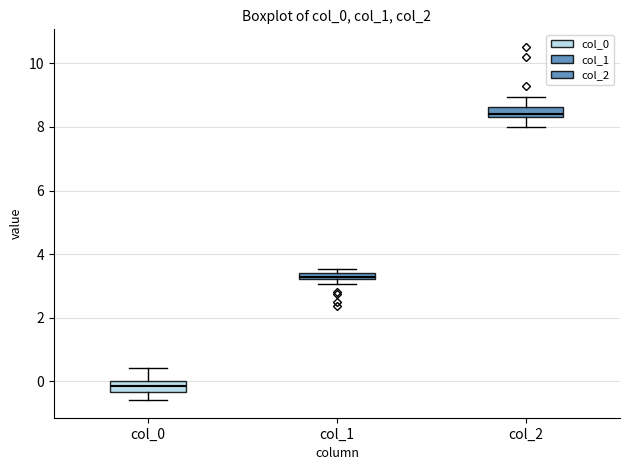

Which box's median line is the highest?

col_2